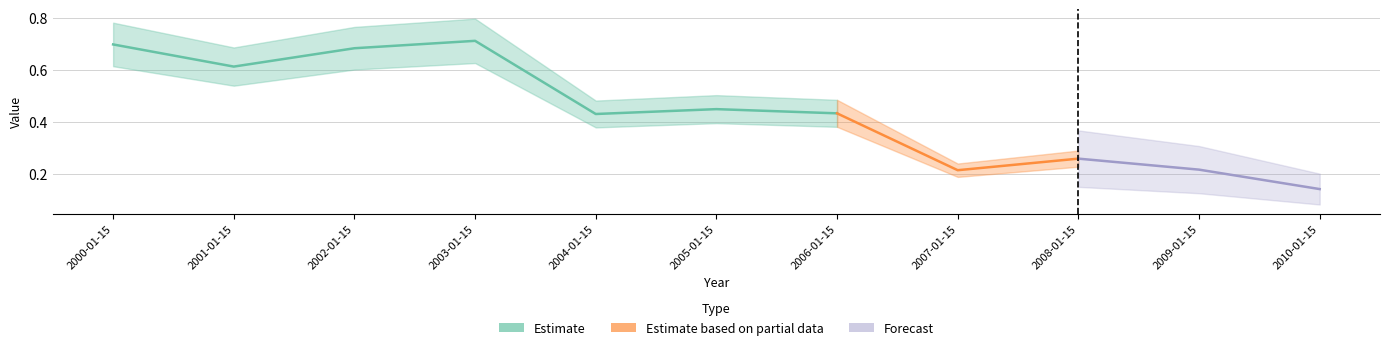

What position from the left is 2005-01-15?

6